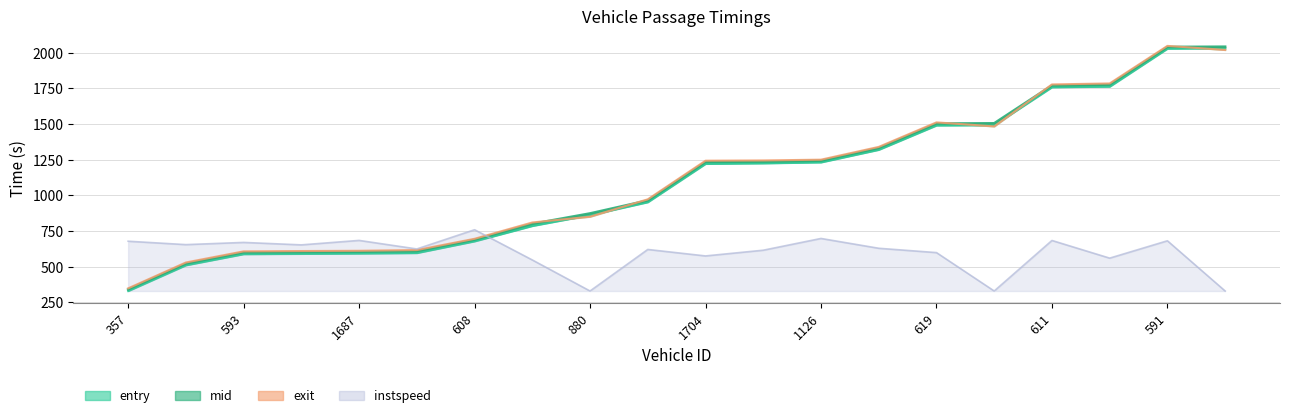

Does the chart have visible grid lines?

Yes